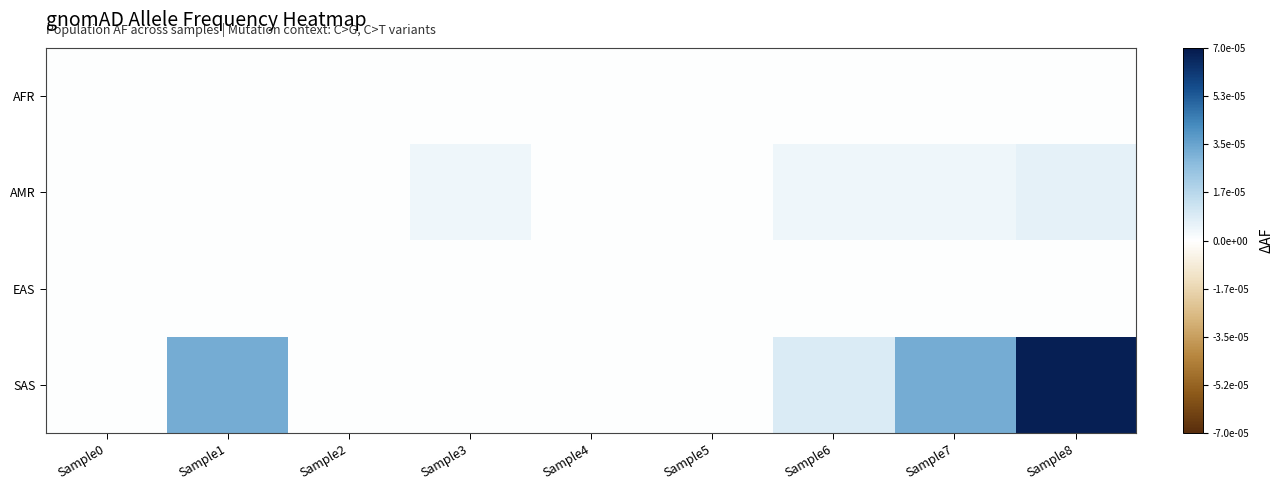

Which series changed the most between Sample1 and Sample6?

SAS